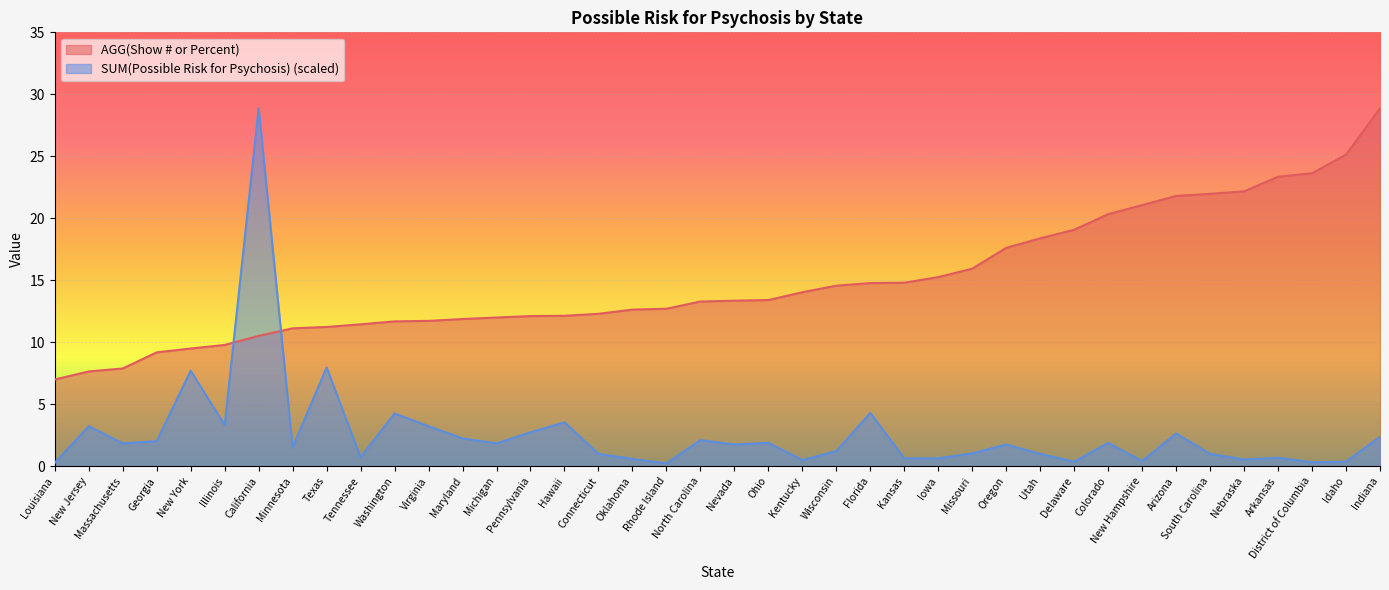

The value of SUM(Possible Risk for Psychosis)-alias at Delaware is 0.4. True or false?

True